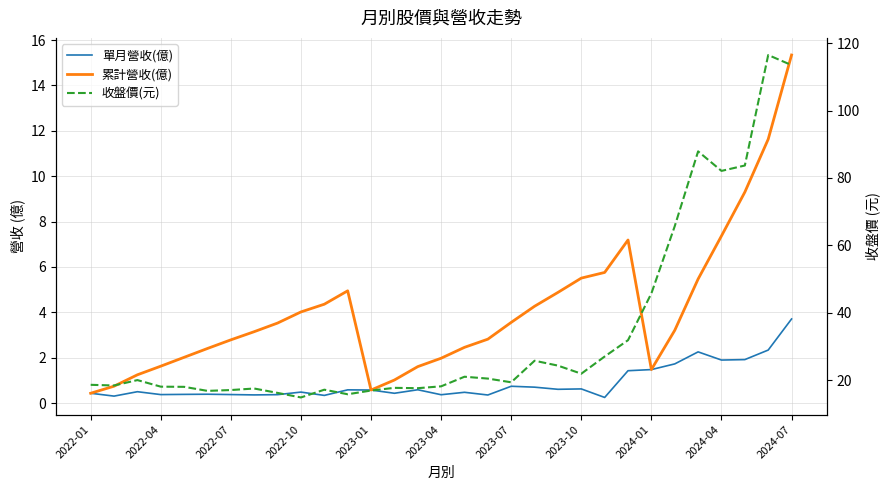

How many interior local valleys does the 單月營收(億) series have?

10